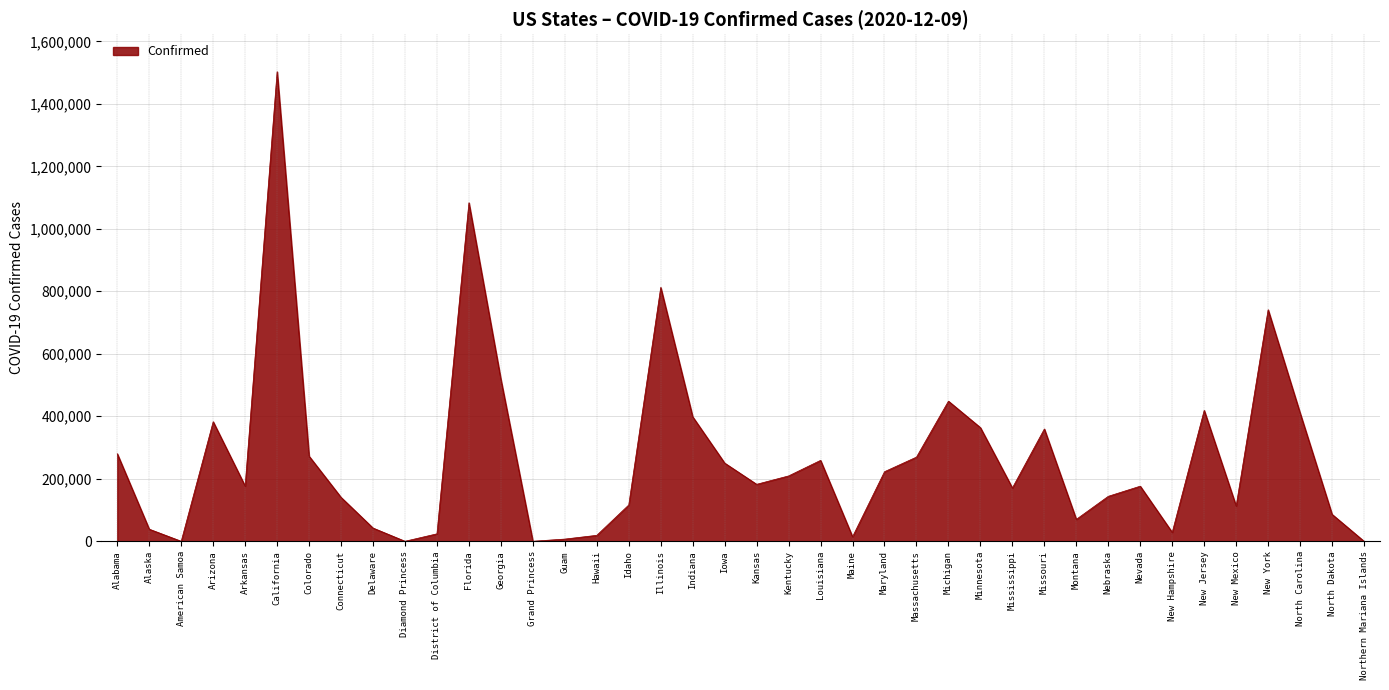

What is the difference between the values at North Dakota and California?

1416431